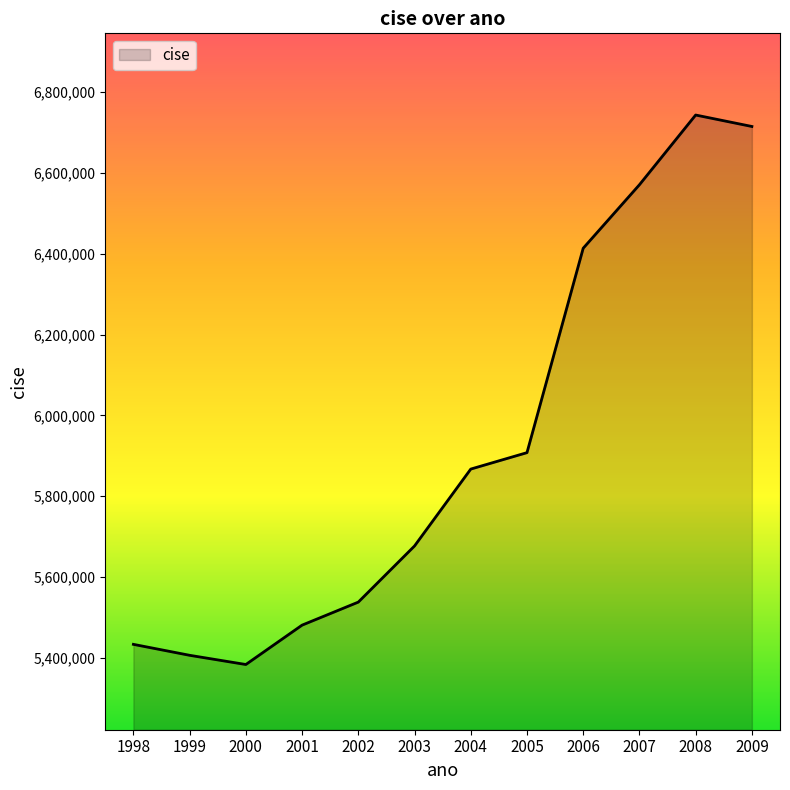

Reading left to right, transcribe all the data shown in this chart.

1998=5432851	1999=5405724	2000=5382911	2001=5480426	2002=5537440	2003=5676456	2004=5866887	2005=5907582	2006=6413812	2007=6571005	2008=6743674	2009=6715327